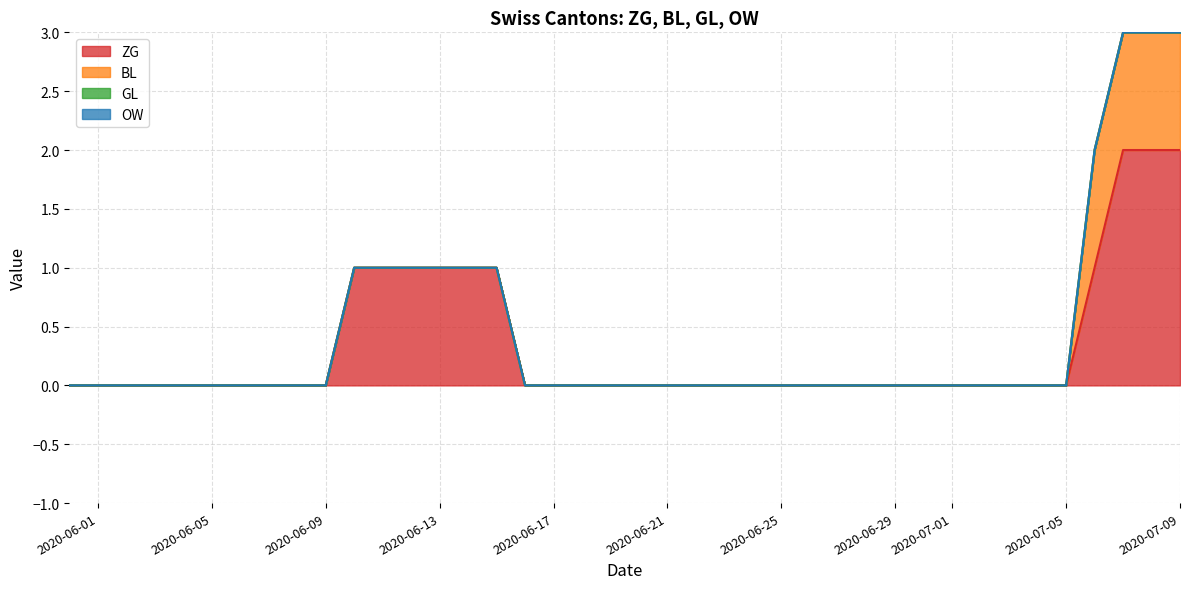

Which category has the highest value in the BL series?

36